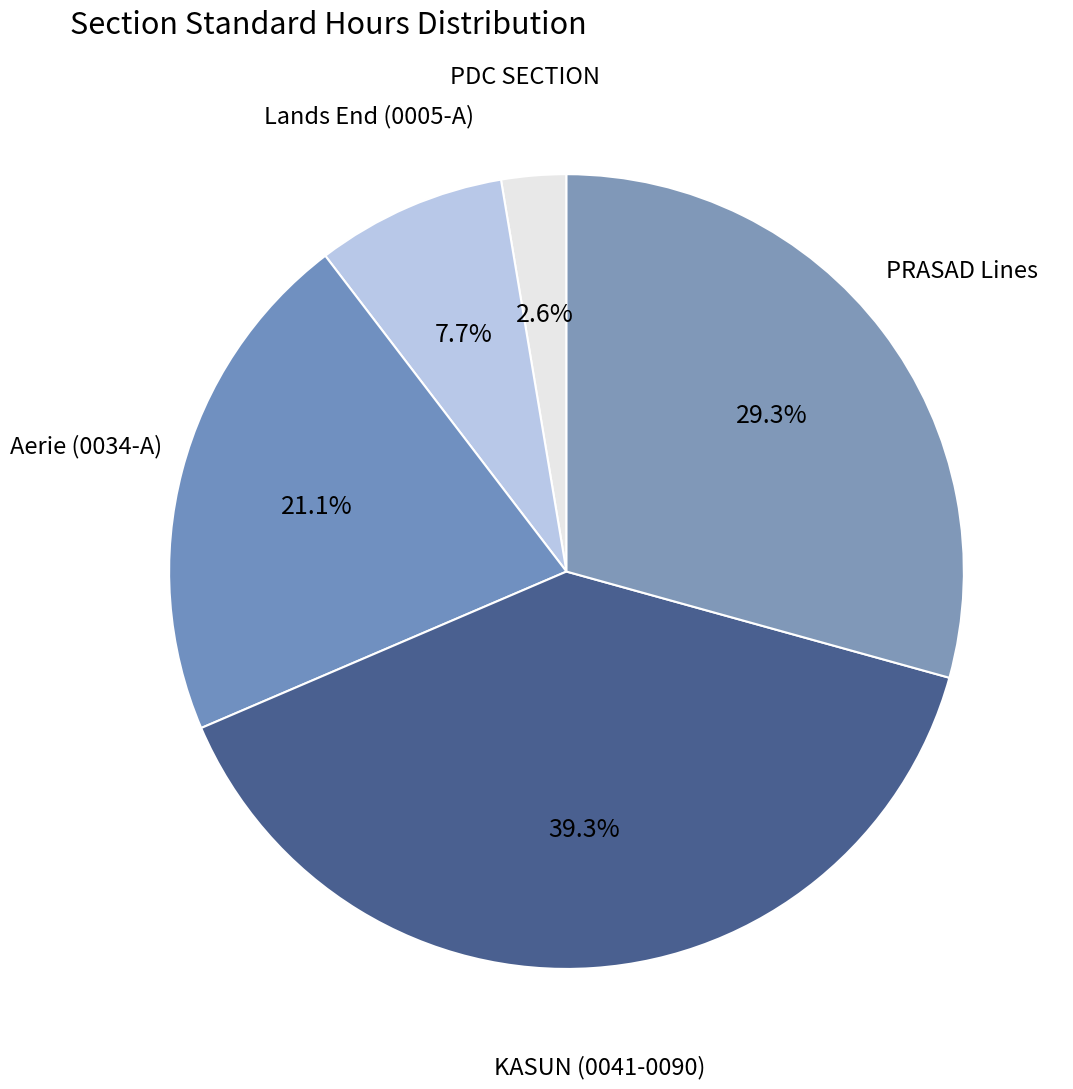

Count the number of slices in the pie.

5